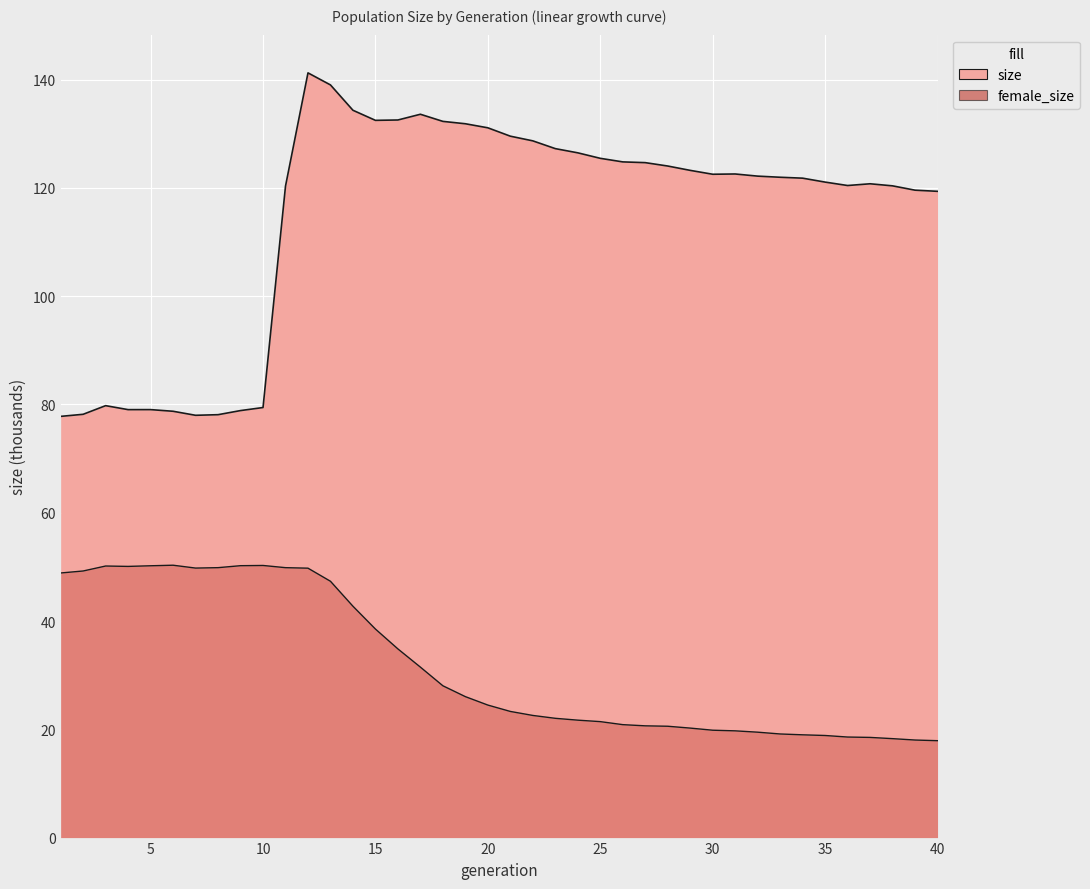

List the labels in order of value, smallest first.

1, 7, 8, 2, 6, 9, 4, 5, 10, 3, 40, 39, 11, 38, 36, 37, 35, 34, 33, 32, 30, 31, 29, 28, 27, 26, 25, 24, 23, 22, 21, 20, 19, 18, 15, 16, 17, 14, 13, 12